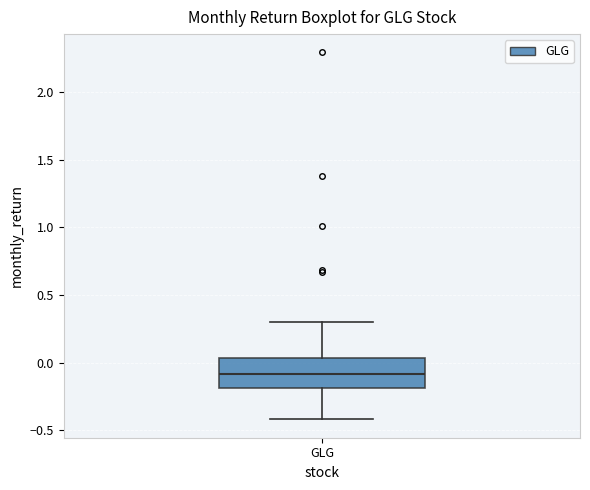

Read this box plot against the y-axis: the position of the median line, the range covered by the box, and the ends of both whiskers. The values are not printed on the chart, so give them approximately, as read against the axis.

median -0.10, box -0.20 to 0.05, whiskers -0.40 to 0.30